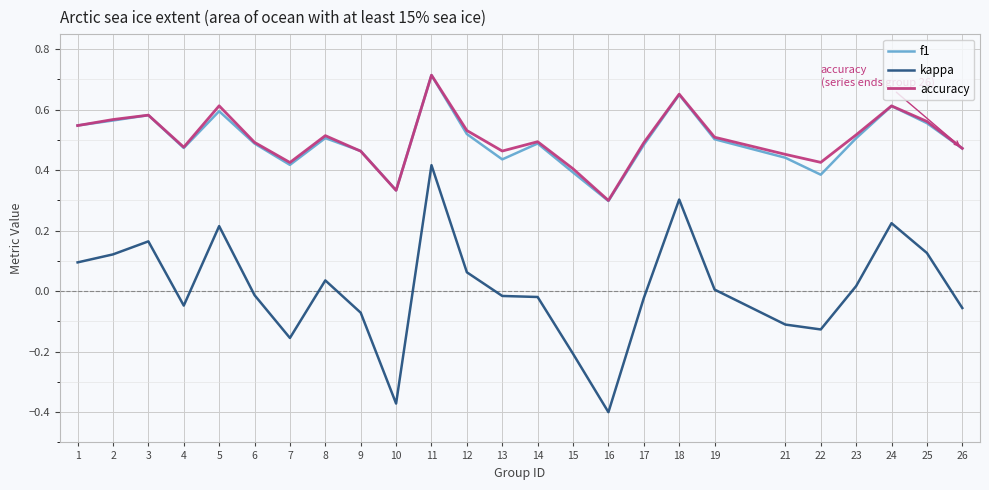

At which category is the sum across all series the highest?

11